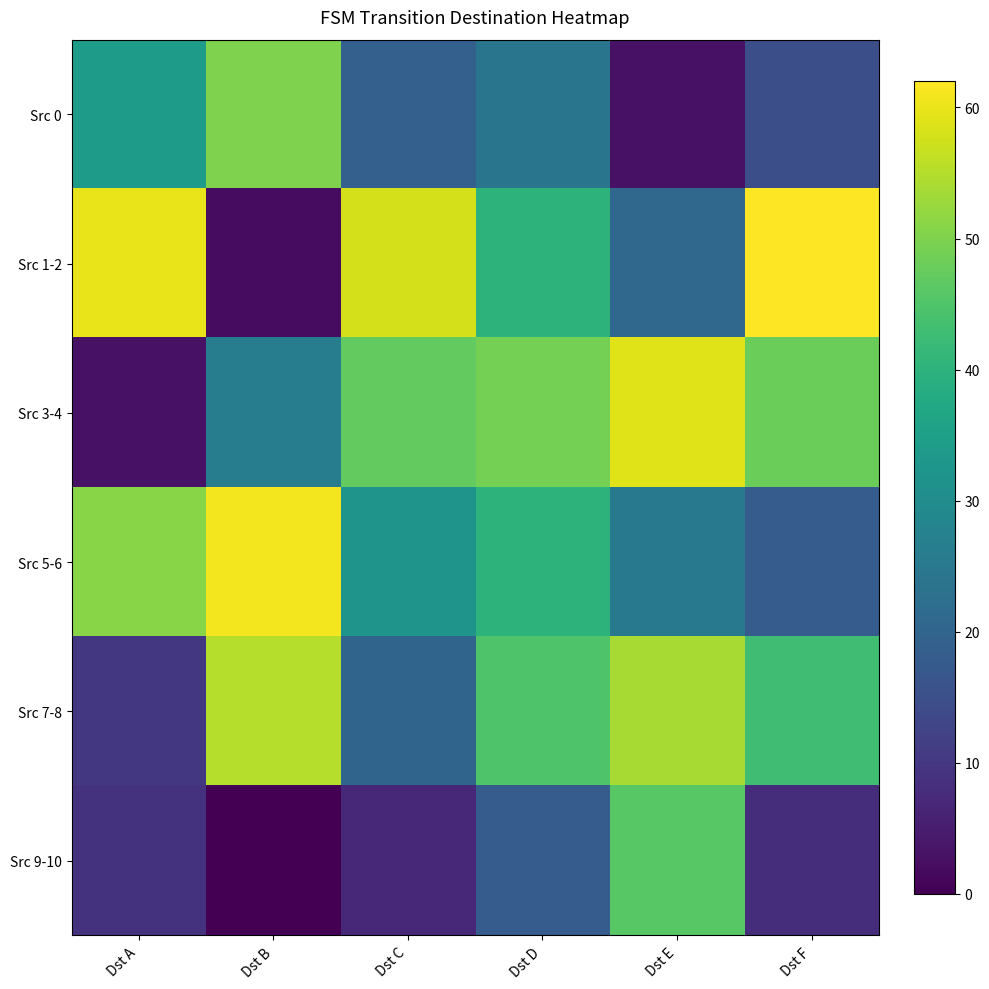

Which has a higher value, Dst B or Dst F?

Dst B